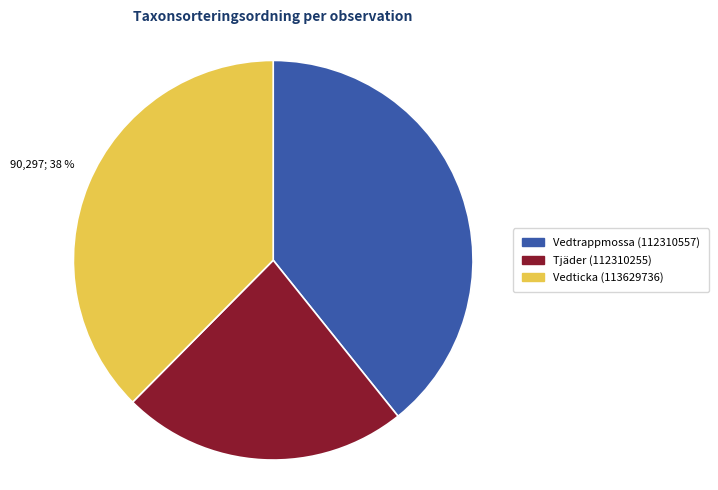

True or false: Vedticka (113629736) accounts for 38% of the total.

True